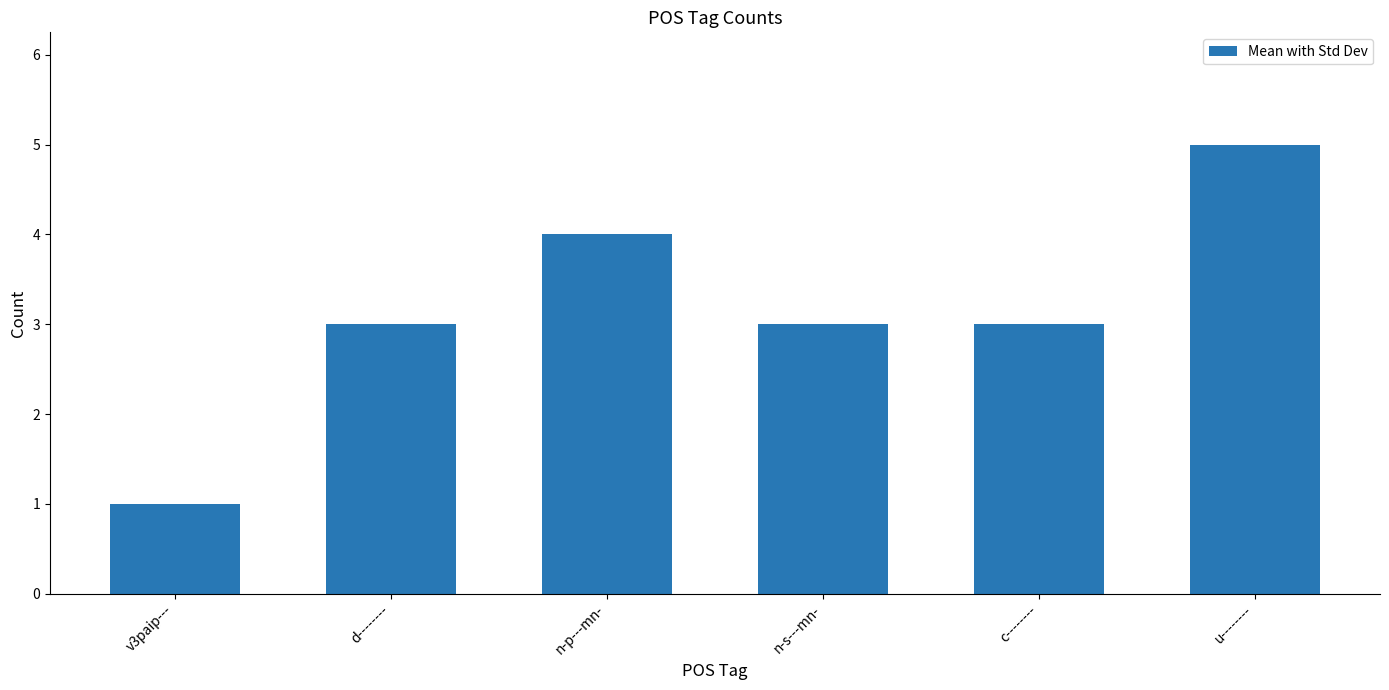

What is the label of the 1st bar from the left?

v3paip---